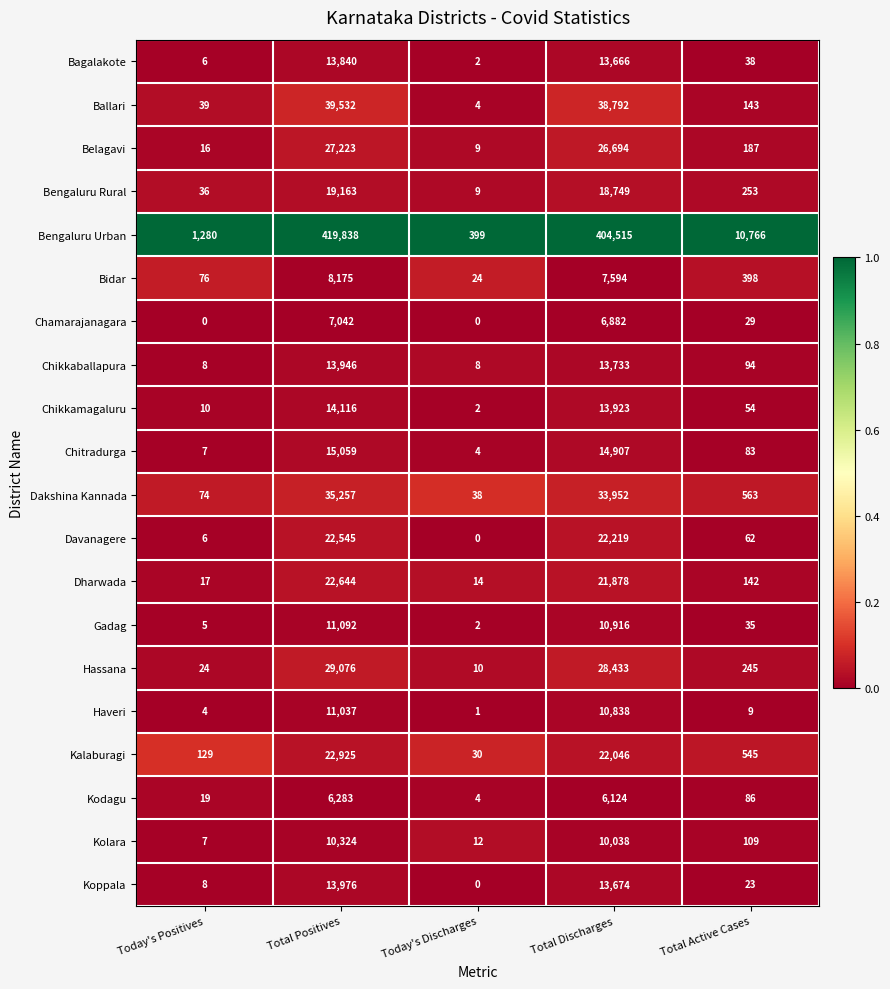

List the series in order of their peak value, highest first.

Bengaluru Urban, Ballari, Dakshina Kannada, Hassana, Belagavi, Kalaburagi, Dharwada, Davanagere, Bengaluru Rural, Chitradurga, Chikkamagaluru, Koppala, Chikkaballapura, Bagalakote, Gadag, Haveri, Kolara, Bidar, Chamarajanagara, Kodagu